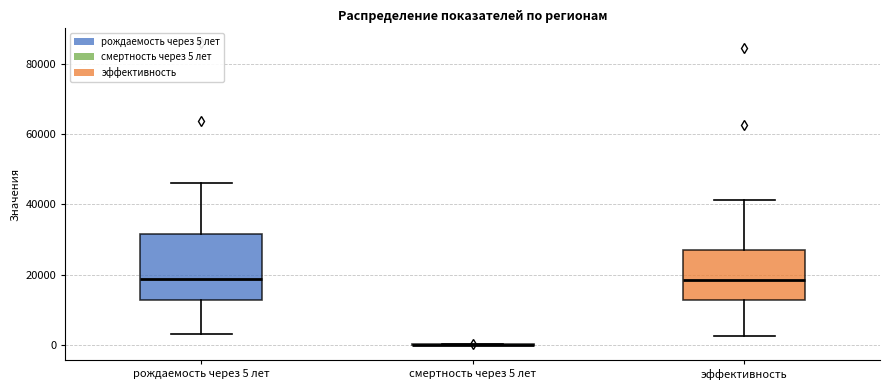

Reading left to right, read every box against the y-axis: the position of its median line, the range the box covers, and the ends of its whiskers. The values are not printed on the chart, so give them approximately, as read against the axis.

рождаемость через 5 лет: median 18000, box 12000 to 32000, whiskers 4000 to 46000
смертность через 5 лет: box collapsed to a line at 0, whiskers 0 to 0
эффективность: median 18000, box 12000 to 28000, whiskers 2000 to 42000